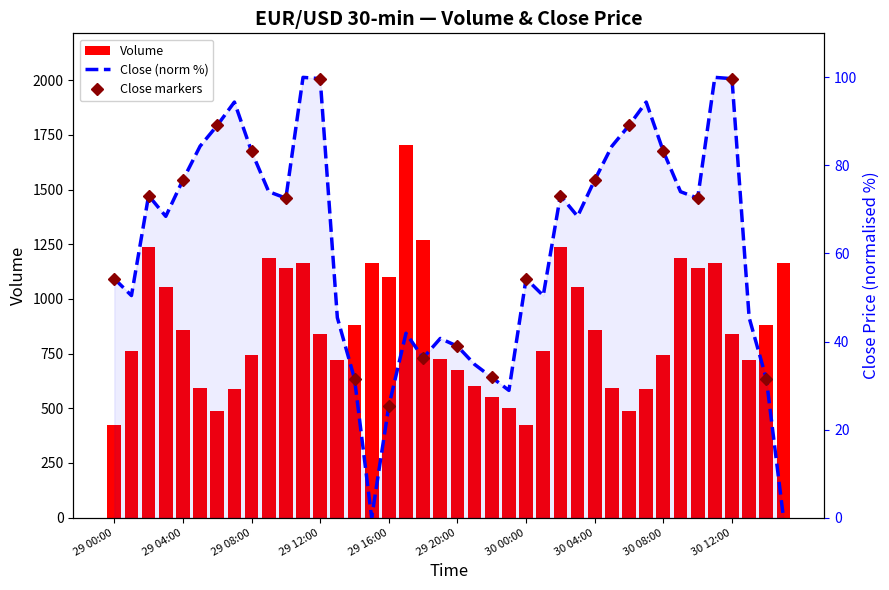

What is the minimum value for volume?

423.0